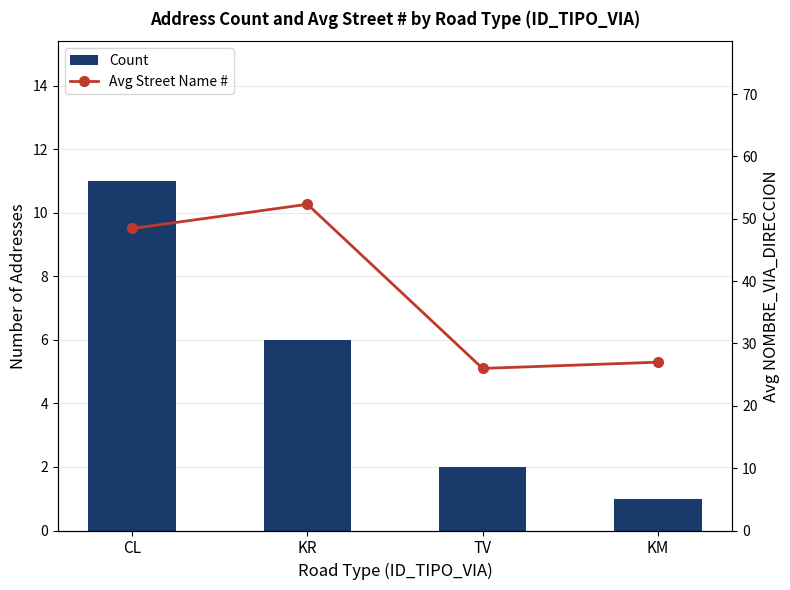

The value of Count at TV is 3.0. True or false?

False